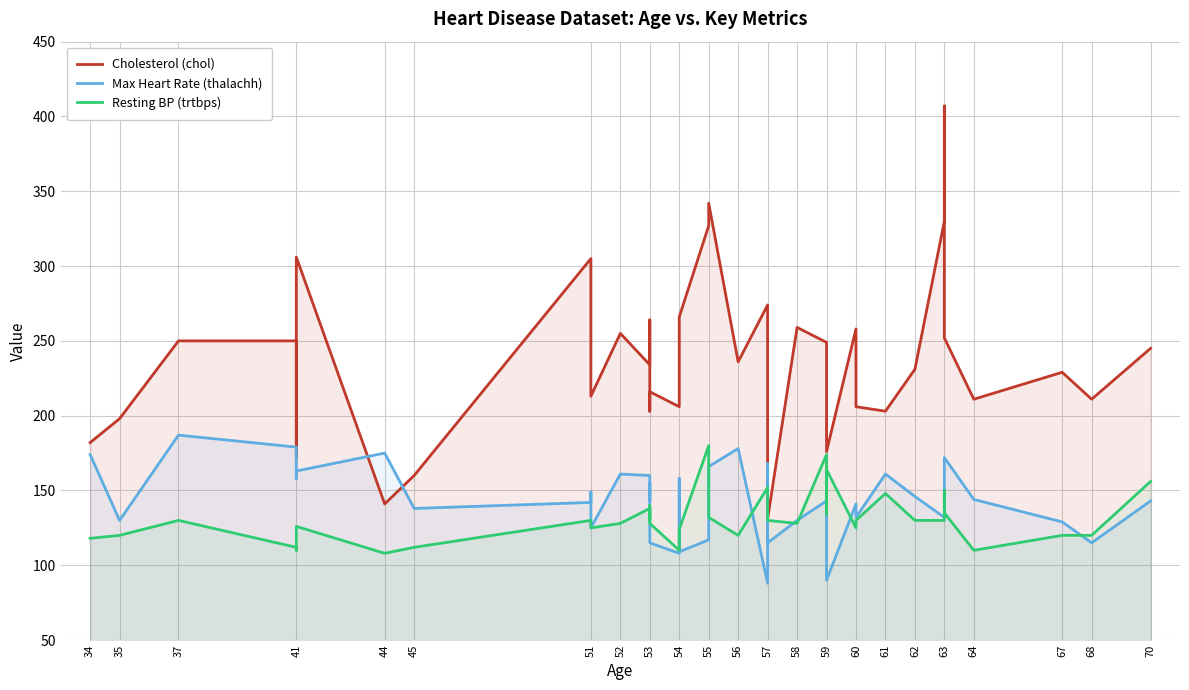

Is the value of Cholesterol (chol) at 41 greater than the value of Resting BP (trtbps) at 60?

Yes